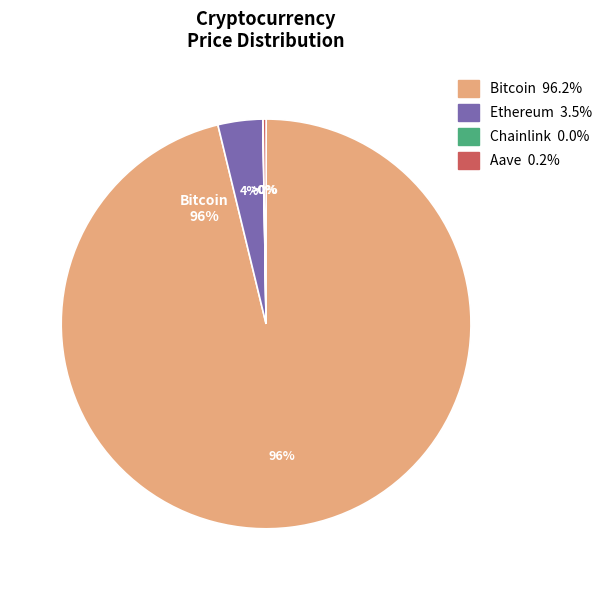

What is the majority slice?

Bitcoin